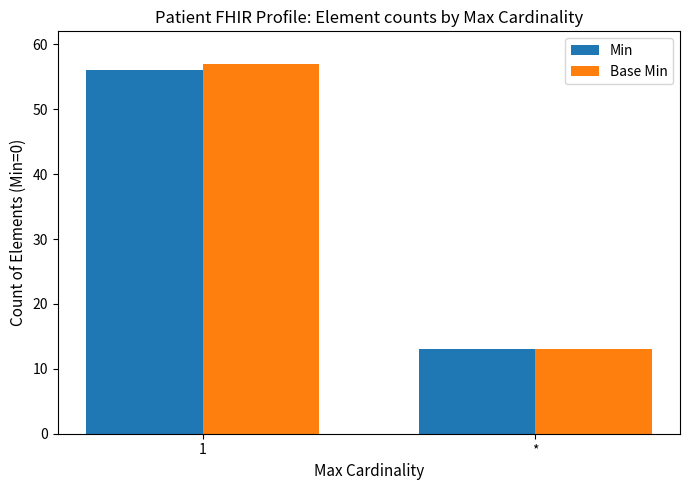

List the series in order of their peak value, lowest first.

Min, Base Min